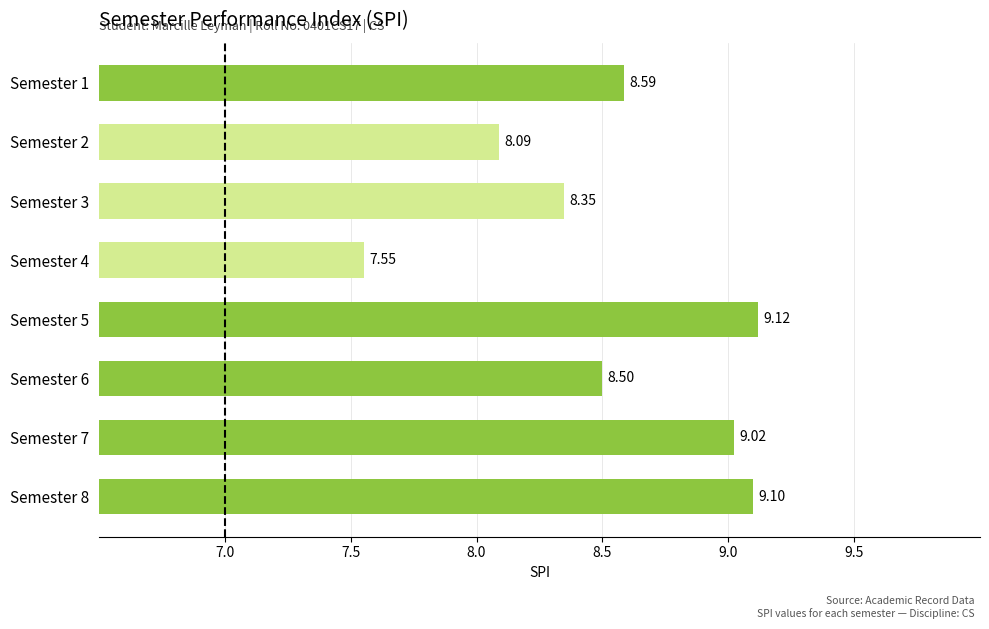

At which category does the chart reach its peak across all series?

Semester 5